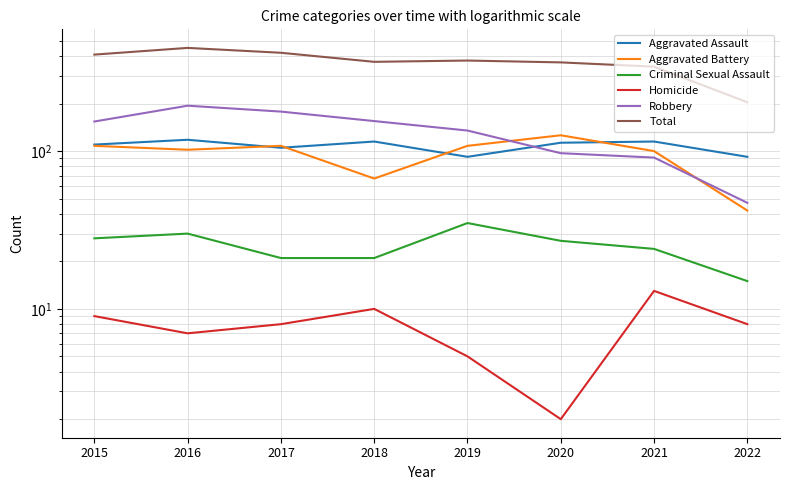

What is the sum of all Total values?

2935